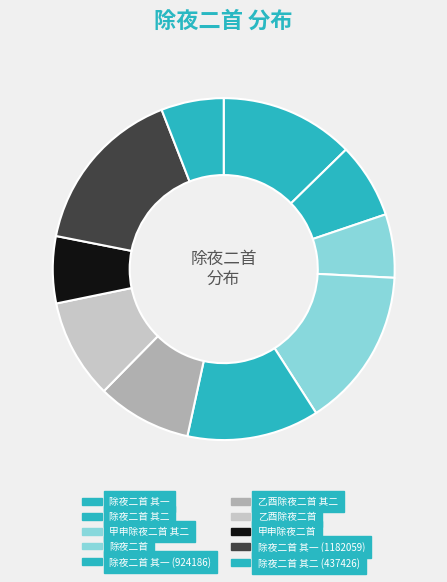

Count the number of slices in the pie.

10